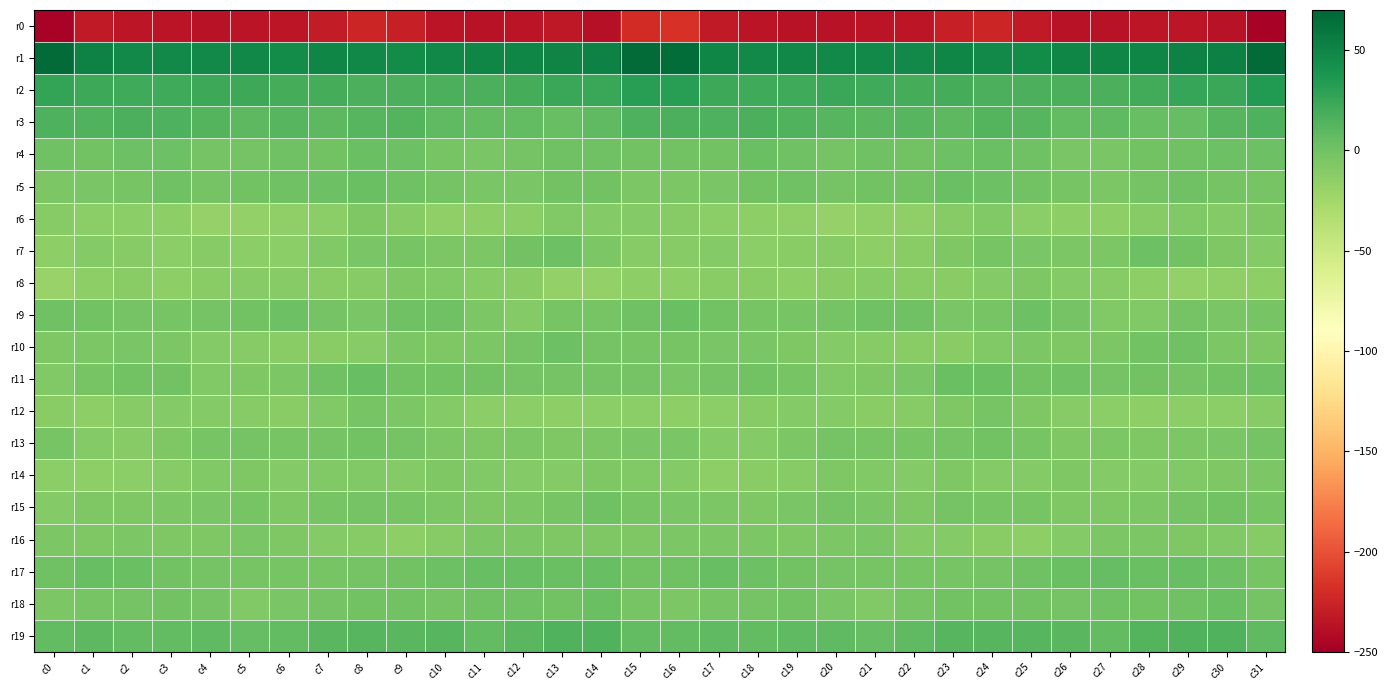

Reading left to right, what are all the values shown in this chart?

r0: c0=-246.4	c1=-231.3	c2=-234.4	c3=-236.2	c4=-237.5	c5=-236.2	c6=-235.0	c7=-230.5	c8=-224.9	c9=-228.3	c10=-235.5	c11=-237.3	c12=-235.8	c13=-233.2	c14=-237.5	c15=-221.0	c16=-217.1	c17=-232.0	c18=-235.6	c19=-236.5	c20=-237.1	c21=-235.7	c22=-233.9	c23=-228.0	c24=-224.7	c25=-231.5	c26=-236.4	c27=-237.4	c28=-234.3	c29=-234.3	c30=-237.4	c31=-247.2
r1: c0=66.5	c1=51.5	c2=47.4	c3=47.2	c4=47.2	c5=47.9	c6=45.6	c7=48.9	c8=47.5	c9=45.6	c10=47.7	c11=49.6	c12=49.8	c13=50.9	c14=51.4	c15=67.2	c16=65.9	c17=49.9	c18=46.5	c19=47.9	c20=47.4	c21=47.1	c22=46.4	c23=49.4	c24=46.3	c25=45.9	c26=48.9	c27=49.7	c28=49.7	c29=51.8	c30=52.9	c31=66.8
r2: c0=26.9	c1=23.3	c2=21.4	c3=21.4	c4=22.8	c5=23.4	c6=20.0	c7=19.3	c8=17.1	c9=16.7	c10=16.8	c11=16.9	c12=19.5	c13=24.2	c14=24.1	c15=31.4	c16=32.3	c17=22.9	c18=21.4	c19=21.5	c20=24.0	c21=21.6	c22=19.7	c23=18.8	c24=16.4	c25=17.0	c26=16.8	c27=17.1	c28=21.1	c29=25.2	c30=24.8	c31=34.0
r3: c0=15.4	c1=15.0	c2=17.4	c3=15.1	c4=12.9	c5=9.6	c6=12.4	c7=9.2	c8=11.6	c9=13.3	c10=7.6	c11=7.5	c12=6.4	c13=4.3	c14=8.5	c15=15.4	c16=17.5	c17=16.1	c18=17.1	c19=14.2	c20=11.7	c21=10.5	c22=11.6	c23=9.0	c24=13.0	c25=11.6	c26=6.6	c27=7.8	c28=4.9	c29=5.1	c30=11.4	c31=16.1
r4: c0=0.6	c1=-0.4	c2=1.5	c3=2.3	c4=-1.4	c5=-1.3	c6=0.9	c7=-0.2	c8=3.1	c9=2.5	c10=-2.9	c11=-5.0	c12=-1.5	c13=0.8	c14=0.8	c15=-0.1	c16=-1.0	c17=-0.1	c18=2.5	c19=1.2	c20=-2.2	c21=0.2	c22=-0.2	c23=1.3	c24=3.0	c25=1.0	c26=-4.5	c27=-4.1	c28=-0.0	c29=0.7	c30=1.7	c31=1.9
r5: c0=-5.5	c1=-4.0	c2=-2.6	c3=0.4	c4=-1.3	c5=-1.1	c6=0.1	c7=1.4	c8=3.0	c9=0.2	c10=-2.3	c11=-4.9	c12=-4.1	c13=-0.1	c14=-0.9	c15=-5.5	c16=-5.5	c17=-4.0	c18=-0.8	c19=0.2	c20=-1.9	c21=-0.6	c22=-0.0	c23=3.0	c24=1.6	c25=-0.5	c26=-3.7	c27=-5.0	c28=-2.4	c29=0.3	c30=-1.4	c31=-3.6
r6: c0=-10.9	c1=-12.5	c2=-13.5	c3=-15.0	c4=-17.6	c5=-16.4	c6=-15.6	c7=-13.5	c8=-7.5	c9=-10.3	c10=-15.4	c11=-14.0	c12=-12.8	c13=-7.6	c14=-9.6	c15=-9.3	c16=-10.1	c17=-13.2	c18=-13.8	c19=-15.9	c20=-17.8	c21=-15.6	c22=-15.9	c23=-10.6	c24=-7.7	c25=-13.2	c26=-15.0	c27=-13.9	c28=-10.6	c29=-7.8	c30=-9.5	c31=-6.9
r7: c0=-14.2	c1=-10.0	c2=-10.7	c3=-12.7	c4=-10.6	c5=-13.4	c6=-12.9	c7=-8.3	c8=-4.3	c9=-3.1	c10=-6.1	c11=-6.2	c12=-0.5	c13=1.6	c14=-5.4	c15=-10.4	c16=-11.2	c17=-8.9	c18=-12.8	c19=-11.6	c20=-11.1	c21=-13.9	c22=-11.3	c23=-6.7	c24=-3.2	c25=-4.7	c26=-6.1	c27=-5.0	c28=1.6	c29=-0.7	c30=-7.5	c31=-9.3
r8: c0=-19.2	c1=-14.4	c2=-11.4	c3=-13.9	c4=-12.3	c5=-10.7	c6=-11.0	c7=-12.4	c8=-11.0	c9=-7.1	c10=-8.0	c11=-11.0	c12=-12.4	c13=-16.8	c14=-16.4	c15=-14.9	c16=-14.3	c17=-12.3	c18=-12.5	c19=-14.0	c20=-11.3	c21=-10.6	c22=-11.5	c23=-11.9	c24=-9.8	c25=-7.1	c26=-9.5	c27=-11.1	c28=-14.2	c29=-17.5	c30=-15.3	c31=-14.5
r9: c0=0.8	c1=-1.0	c2=-2.4	c3=-3.3	c4=-1.4	c5=-1.1	c6=1.8	c7=-2.3	c8=-4.7	c9=0.1	c10=0.4	c11=-6.2	c12=-9.2	c13=-3.7	c14=-2.9	c15=0.5	c16=3.2	c17=-1.1	c18=-3.2	c19=-2.6	c20=-1.3	c21=0.1	c22=1.0	c23=-4.0	c24=-3.5	c25=1.4	c26=-2.0	c27=-8.3	c28=-7.6	c29=-2.5	c30=-3.8	c31=-3.3
r10: c0=-6.4	c1=-5.7	c2=-4.4	c3=-5.5	c4=-8.8	c5=-10.6	c6=-11.4	c7=-11.7	c8=-10.1	c9=-6.1	c10=-6.5	c11=-6.0	c12=-2.4	c13=1.4	c14=-2.2	c15=-2.9	c16=-3.2	c17=-4.2	c18=-4.8	c19=-6.5	c20=-9.6	c21=-11.0	c22=-11.7	c23=-11.9	c24=-8.3	c25=-5.7	c26=-6.9	c27=-5.0	c28=-0.4	c29=1.0	c30=-5.0	c31=-6.8
r11: c0=-7.5	c1=-3.7	c2=-1.1	c3=-0.7	c4=-7.6	c5=-7.1	c6=-5.9	c7=0.7	c8=4.4	c9=-0.6	c10=-0.1	c11=-0.6	c12=-1.6	c13=-1.4	c14=-1.5	c15=-1.4	c16=-4.0	c17=-1.7	c18=-0.6	c19=-2.8	c20=-8.6	c21=-6.4	c22=-4.5	c23=3.5	c24=3.0	c25=-1.0	c26=0.1	c27=-1.3	c28=-1.2	c29=-1.9	c30=-1.2	c31=0.2
r12: c0=-11.4	c1=-14.2	c2=-11.1	c3=-9.5	c4=-9.5	c5=-10.6	c6=-11.5	c7=-8.7	c8=-3.6	c9=-5.9	c10=-9.7	c11=-13.3	c12=-13.6	c13=-13.9	c14=-13.1	c15=-12.6	c16=-14.1	c17=-13.1	c18=-10.4	c19=-9.4	c20=-9.8	c21=-11.4	c22=-10.9	c23=-6.8	c24=-3.5	c25=-7.0	c26=-11.2	c27=-13.5	c28=-14.3	c29=-13.5	c30=-12.6	c31=-10.5
r13: c0=-3.3	c1=-8.8	c2=-10.1	c3=-6.6	c4=-2.7	c5=-1.6	c6=-3.3	c7=-2.2	c8=-0.8	c9=-2.1	c10=-6.1	c11=-6.4	c12=-5.5	c13=-7.1	c14=-5.2	c15=-4.7	c16=-4.6	c17=-9.9	c18=-9.3	c19=-5.1	c20=-1.7	c21=-2.6	c22=-3.0	c23=-1.6	c24=-0.8	c25=-3.4	c26=-7.0	c27=-5.3	c28=-6.8	c29=-6.1	c30=-4.9	c31=-2.5
r14: c0=-13.5	c1=-13.9	c2=-13.2	c3=-11.0	c4=-8.2	c5=-6.6	c6=-9.4	c7=-7.9	c8=-8.0	c9=-9.9	c10=-6.8	c11=-8.4	c12=-9.7	c13=-8.8	c14=-6.6	c15=-8.4	c16=-9.6	c17=-13.9	c18=-12.5	c19=-10.5	c20=-6.3	c21=-7.9	c22=-9.4	c23=-7.1	c24=-9.1	c25=-9.0	c26=-6.5	c27=-9.3	c28=-9.6	c29=-8.0	c30=-6.9	c31=-5.8
r15: c0=-9.6	c1=-6.7	c2=-6.4	c3=-5.1	c4=-4.0	c5=-2.5	c6=-7.2	c7=-3.6	c8=-2.4	c9=-3.5	c10=-5.2	c11=-7.4	c12=-5.8	c13=-3.6	c14=0.6	c15=-3.2	c16=-4.8	c17=-6.0	c18=-6.6	c19=-4.8	c20=-2.4	c21=-4.4	c22=-6.8	c23=-2.4	c24=-2.9	c25=-3.6	c26=-6.7	c27=-6.8	c28=-5.1	c29=-2.1	c30=-0.1	c31=-2.7
r16: c0=-5.9	c1=-6.6	c2=-5.2	c3=-6.7	c4=-7.0	c5=-4.4	c6=-7.4	c7=-9.7	c8=-10.7	c9=-14.6	c10=-11.2	c11=-6.1	c12=-5.3	c13=-6.8	c14=-7.2	c15=-6.5	c16=-6.2	c17=-5.7	c18=-6.2	c19=-7.0	c20=-6.0	c21=-4.9	c22=-8.8	c23=-10.0	c24=-12.1	c25=-14.0	c26=-9.4	c27=-5.0	c28=-5.9	c29=-7.2	c30=-7.7	c31=-10.8
r17: c0=0.1	c1=3.9	c2=3.6	c3=-0.5	c4=-1.7	c5=-3.0	c6=-3.0	c7=-2.5	c8=-2.5	c9=-0.2	c10=1.9	c11=4.9	c12=4.1	c13=3.6	c14=4.0	c15=-0.4	c16=0.4	c17=4.8	c18=1.5	c19=-1.1	c20=-2.3	c21=-3.3	c22=-2.8	c23=-2.8	c24=-1.6	c25=0.7	c26=3.1	c27=5.1	c28=3.2	c29=4.3	c30=2.4	c31=-2.9
r18: c0=-5.1	c1=-3.2	c2=-2.1	c3=-1.2	c4=-2.5	c5=-8.0	c6=-5.0	c7=-1.4	c8=-0.9	c9=-0.5	c10=-1.3	c11=0.1	c12=0.7	c13=-0.5	c14=3.2	c15=-3.3	c16=-5.3	c17=-2.8	c18=-2.1	c19=-0.9	c20=-4.9	c21=-7.6	c22=-3.4	c23=-1.1	c24=-0.7	c25=-0.3	c26=-1.6	c27=1.2	c28=-0.3	c29=0.9	c30=2.6	c31=-1.9
r19: c0=7.3	c1=9.6	c2=6.7	c3=7.0	c4=8.3	c5=6.1	c6=7.4	c7=11.0	c8=12.2	c9=11.2	c10=11.8	c11=7.1	c12=11.2	c13=14.3	c14=14.9	c15=7.4	c16=6.9	c17=8.3	c18=6.3	c19=7.8	c20=7.9	c21=5.9	c22=8.6	c23=11.9	c24=11.6	c25=11.8	c26=10.3	c27=7.1	c28=13.5	c29=14.4	c30=13.9	c31=8.0